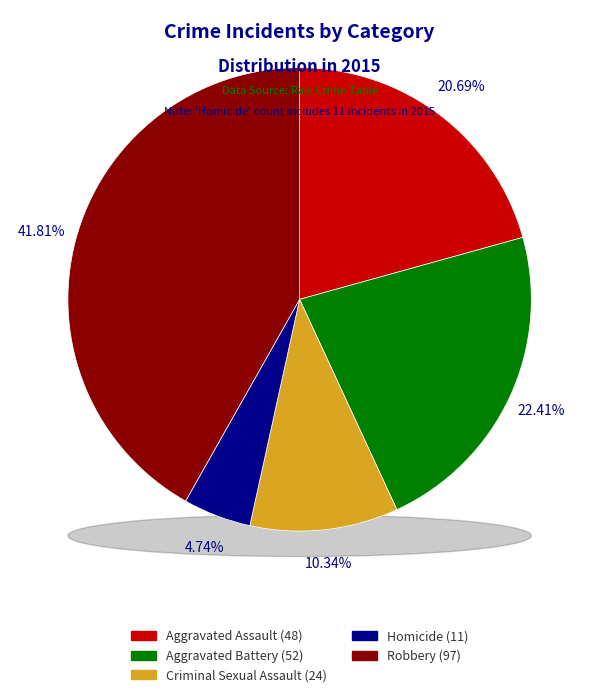

The Criminal Sexual Assault slice represents 3% of the pie. True or false?

False